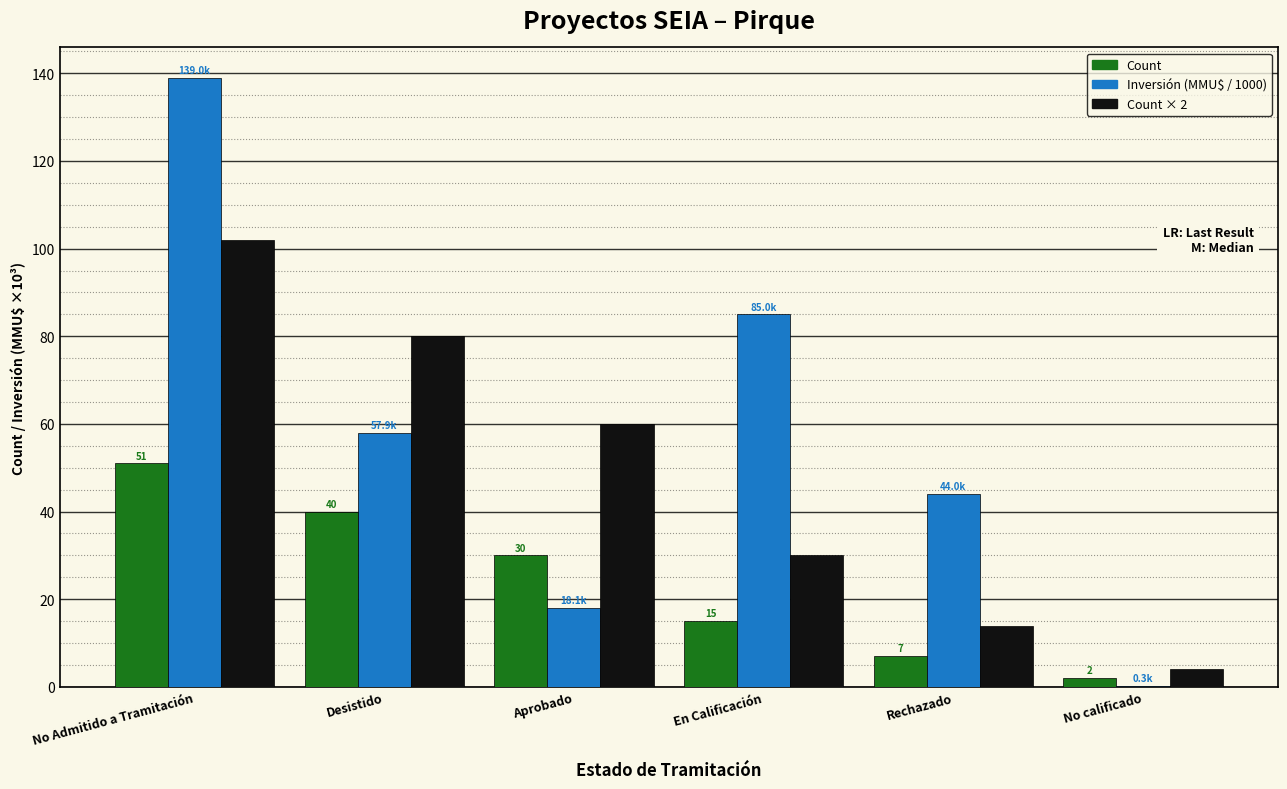

How many groups of bars are there?

6